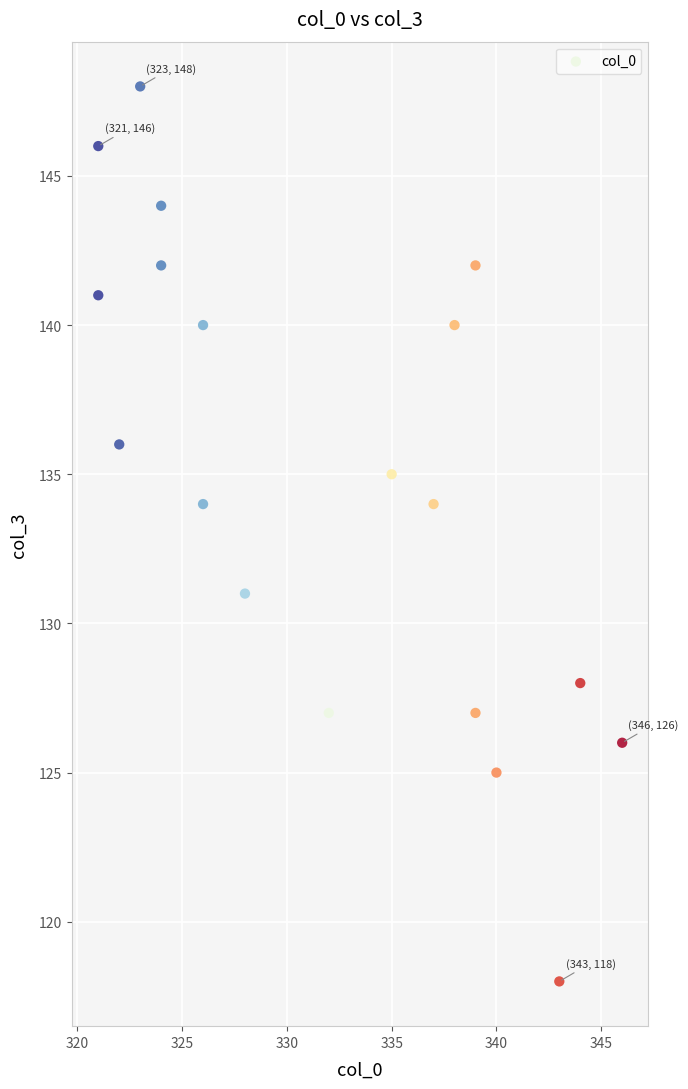

What is the range of X values (max minus min)?

25